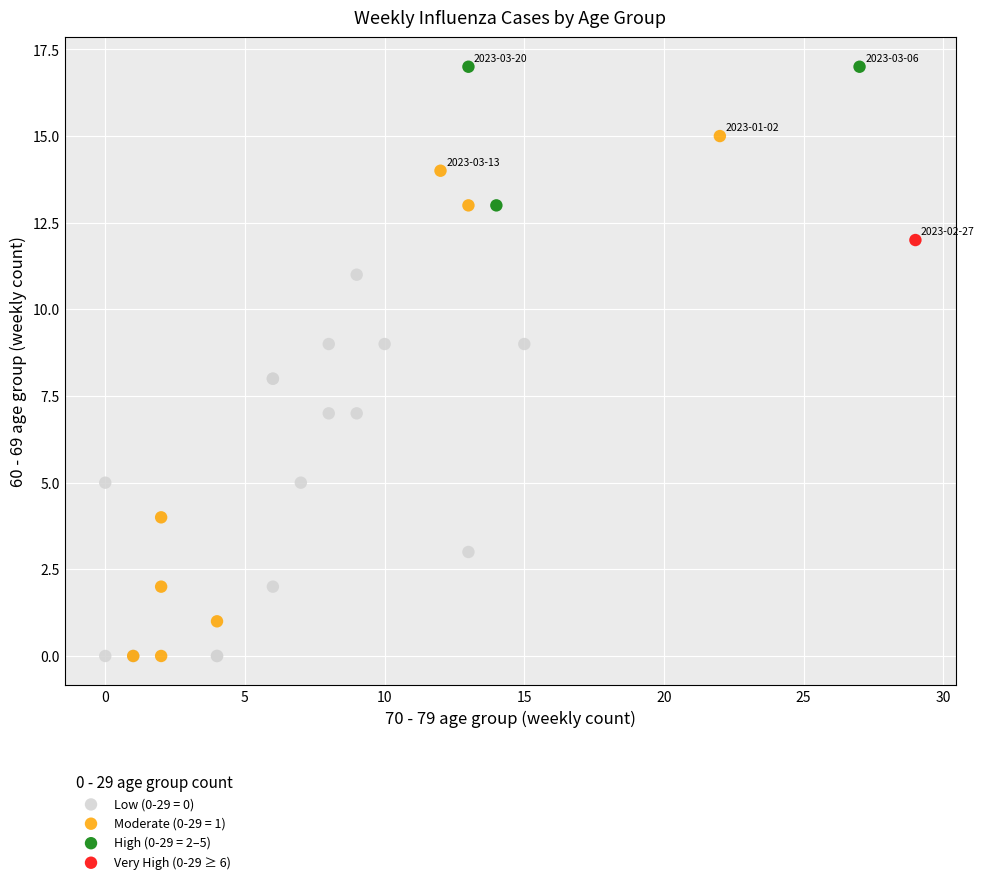

Which series contains the highest Y value?

High (0-29 = 2–5)